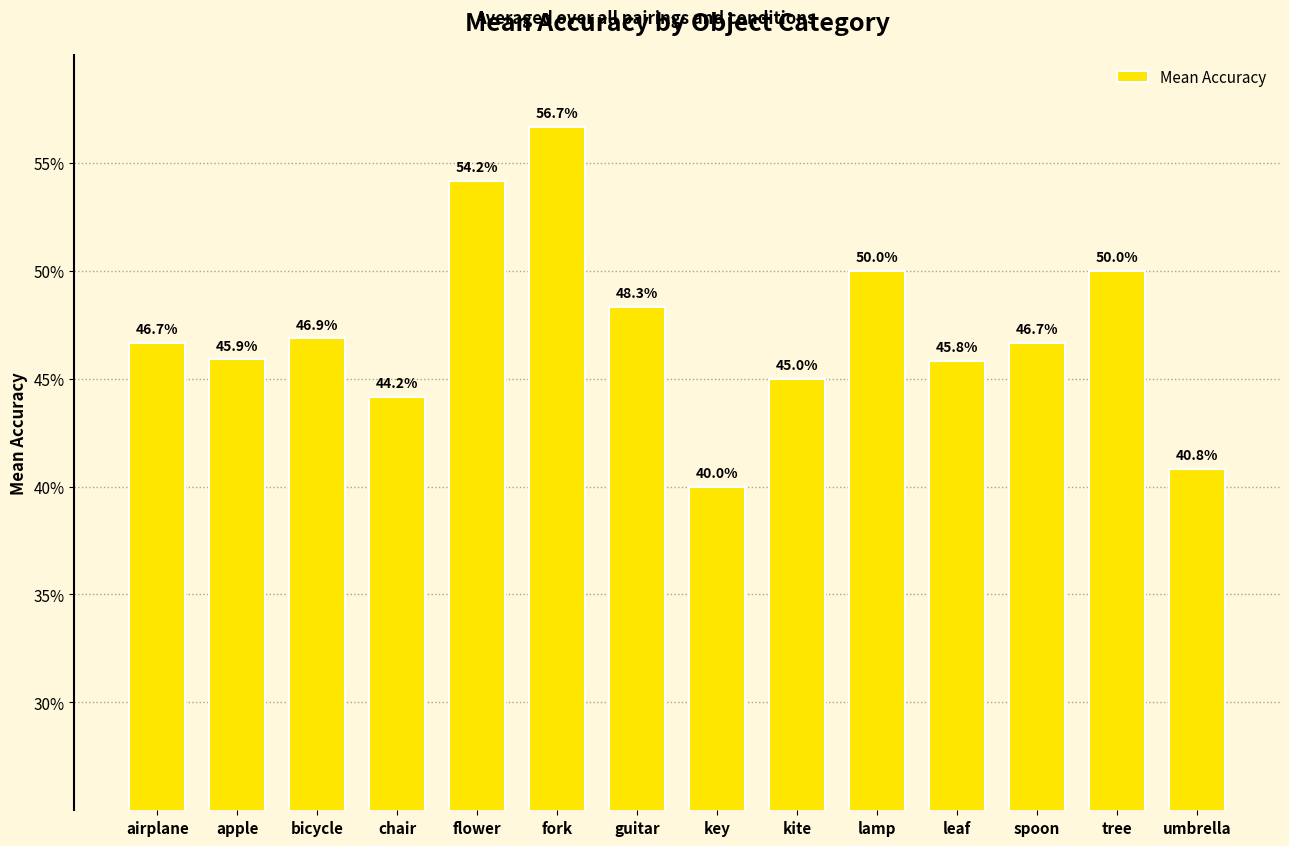

Are the bars horizontal?

No